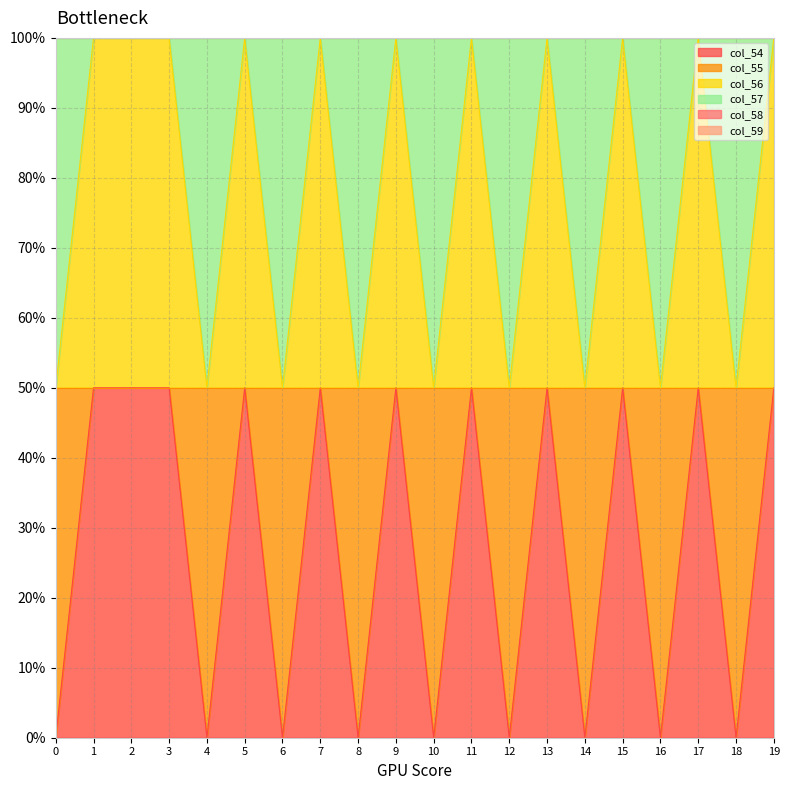

True or false: col_56 and col_54 cross at least once.

False